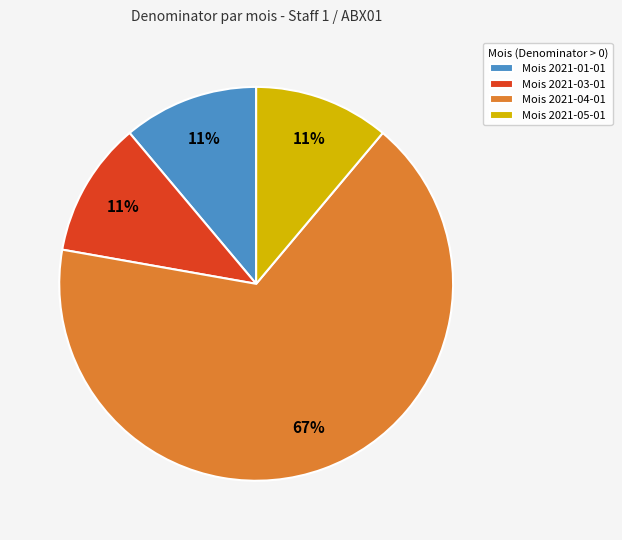

What is the largest slice in the pie chart?

Mois 2021-04-01